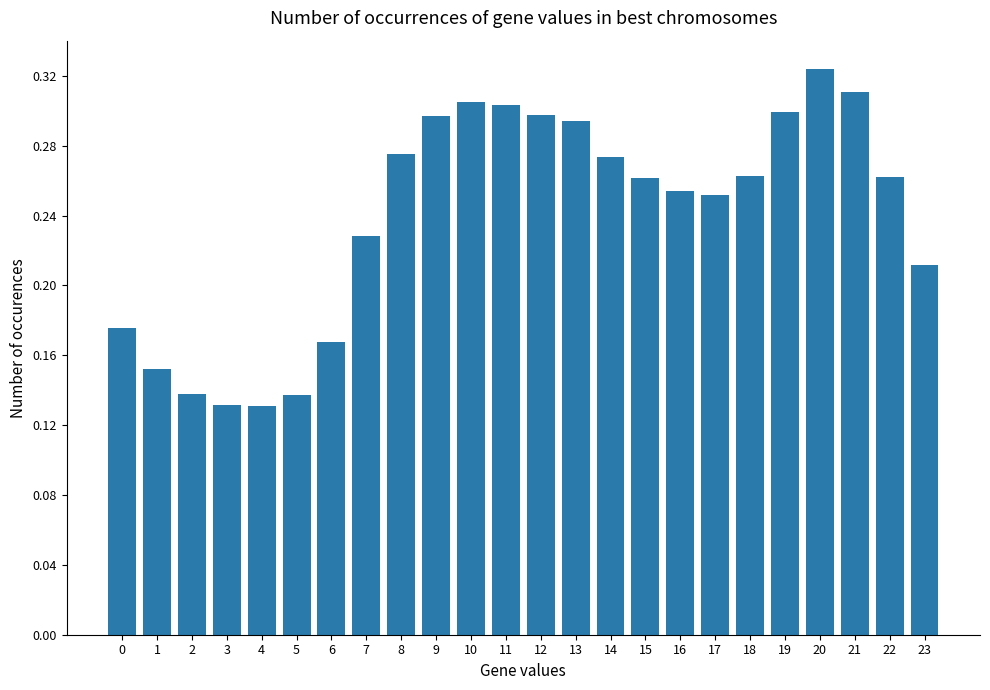

What is the change in value from 6 to 8?

+0.1